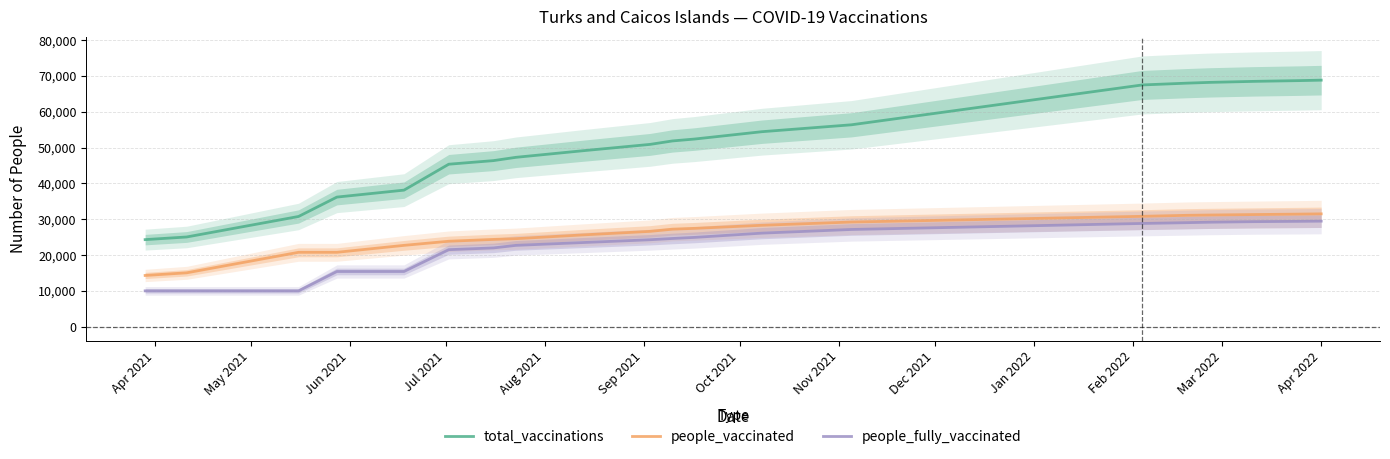

What is the average value of the people_vaccinated series?

25900